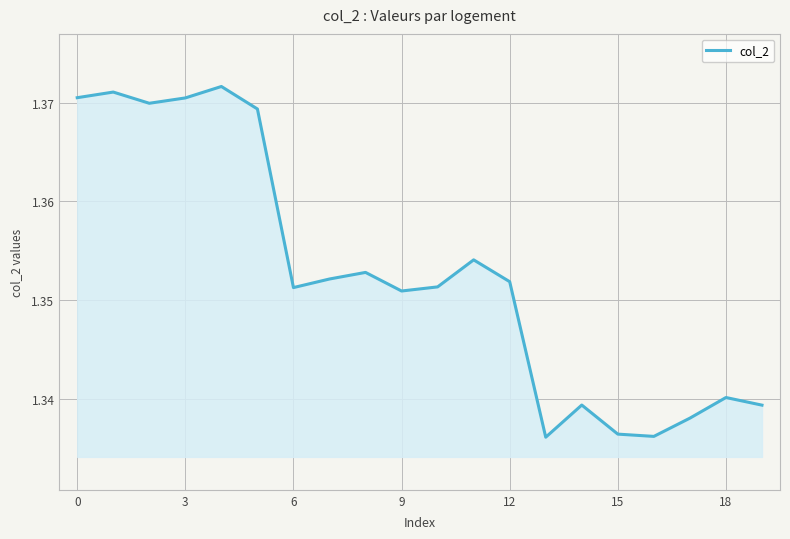

How many lines are shown in the chart?

1